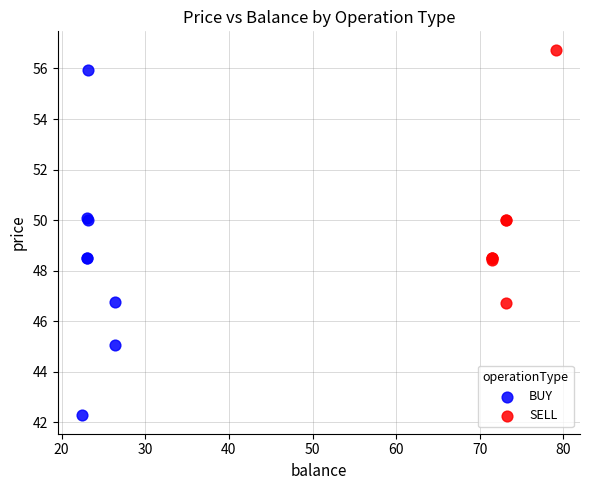

What are all the series names shown in the legend?

BUY, SELL